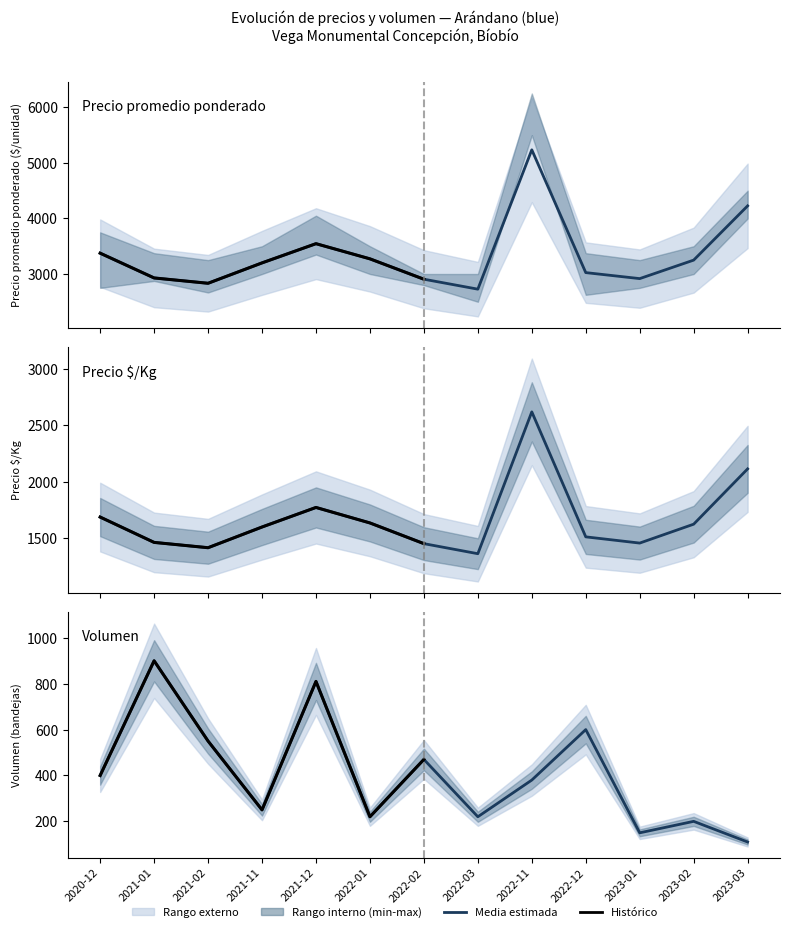

How many interior local valleys does the Volumen series have?

4